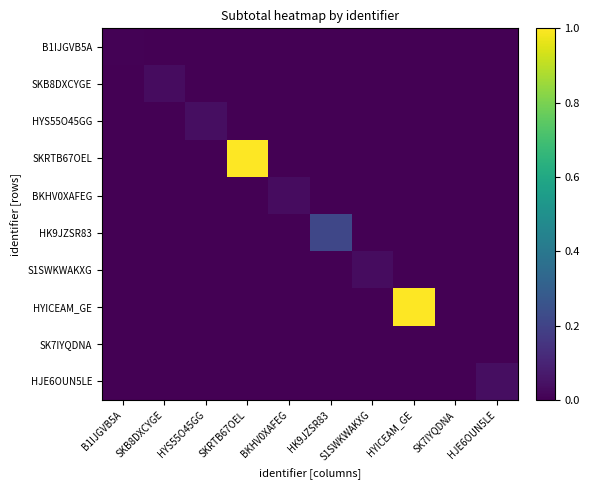

Which label corresponds to the largest value in the chart?

SKRTB67OEL